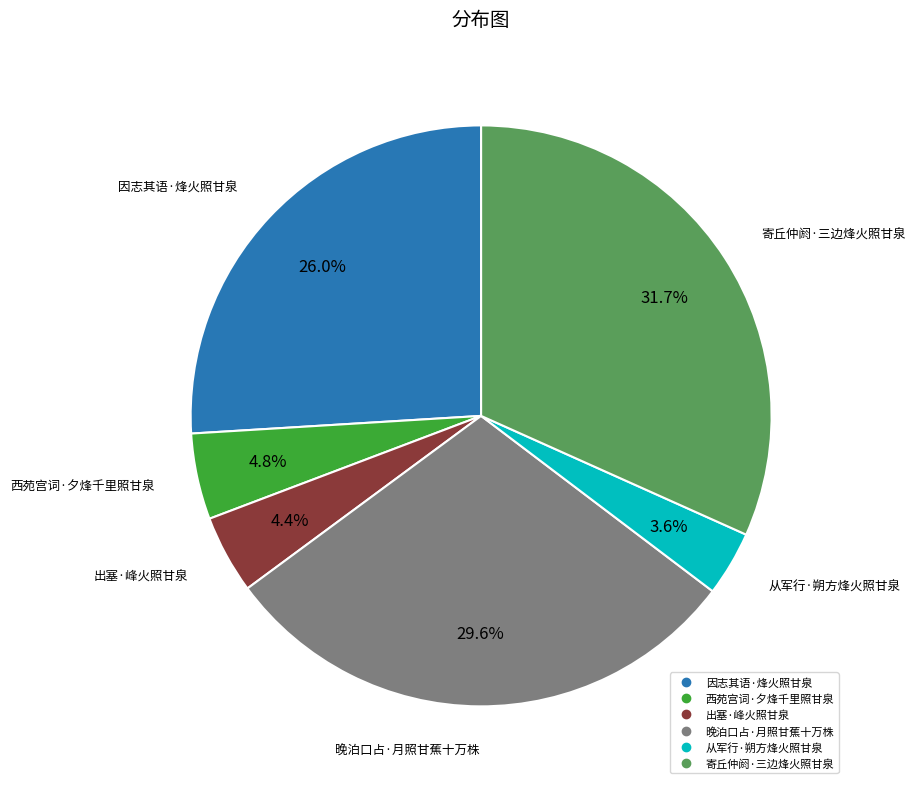

Is there a majority slice in this chart?

No